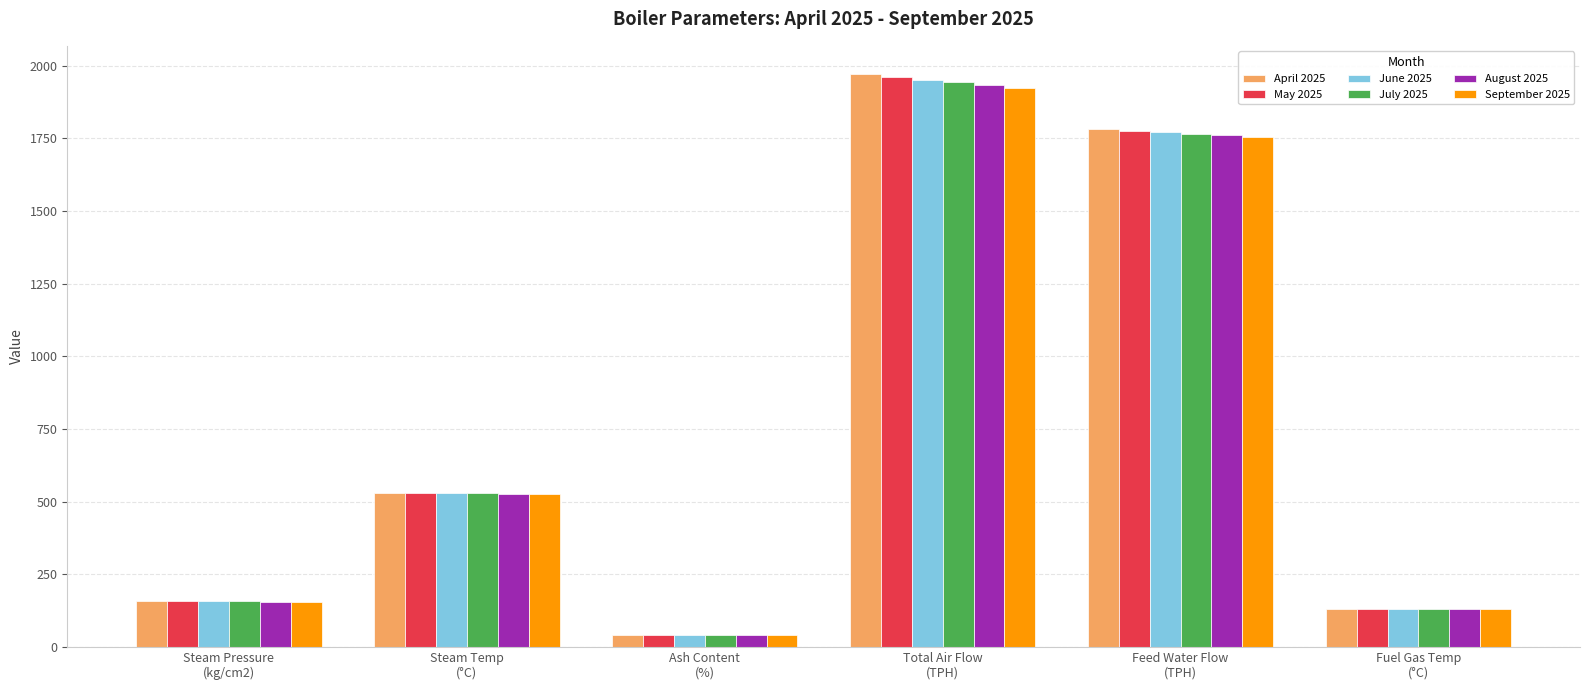

What is the maximum value shown in the chart?

1969.8